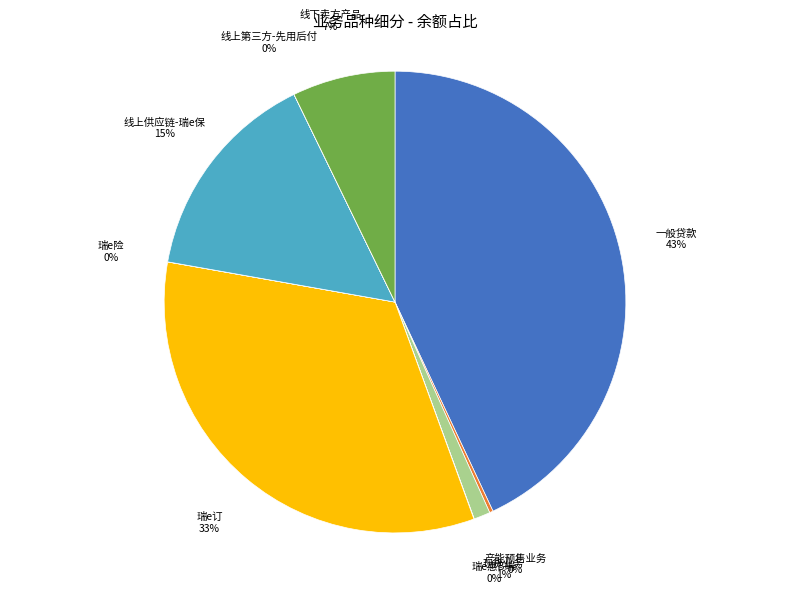

Is 线下卖方产品 the majority of the pie?

No